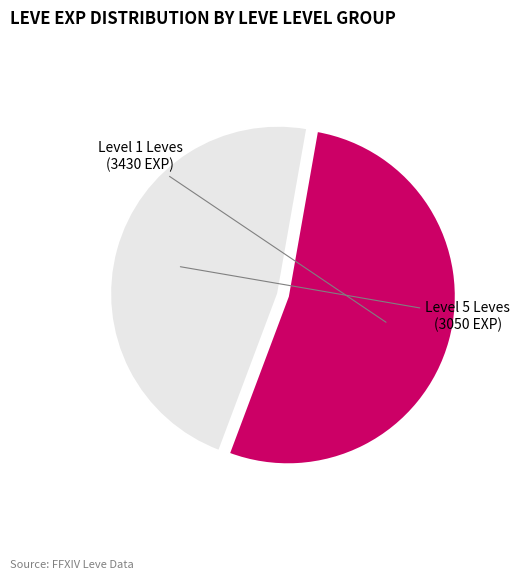

Is there any slice that represents more than half of the pie?

Yes